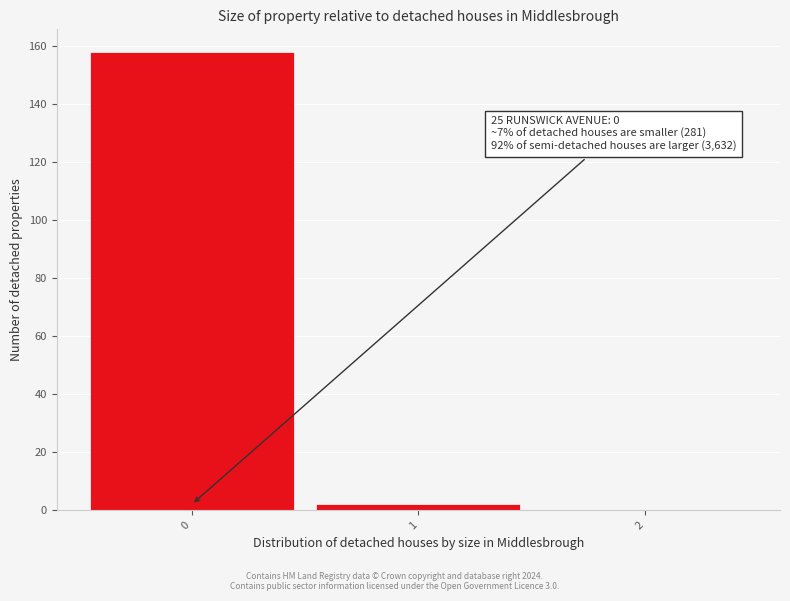

Over which range of the x-axis is the bar tallest?

-0.5 to 0.5